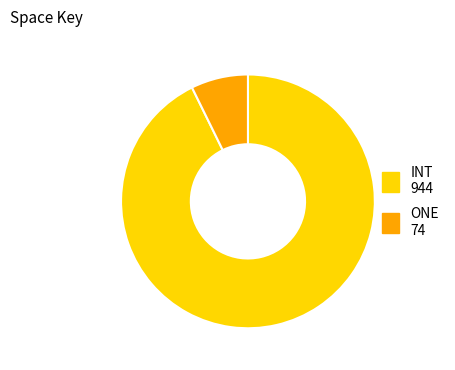

How many slices are in this pie chart?

2